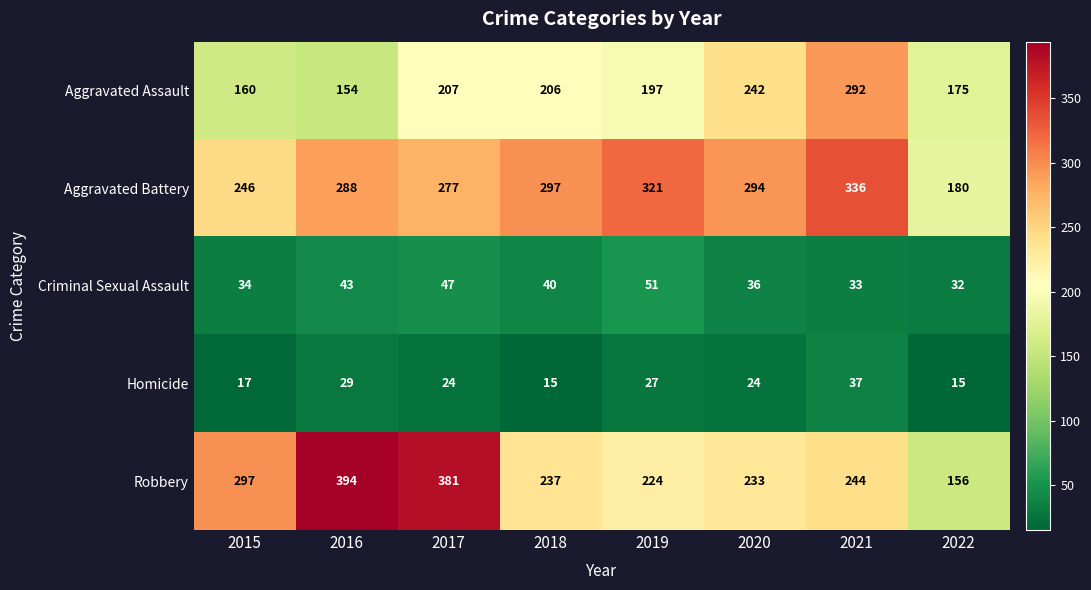

List the series in order of their peak value, highest first.

Robbery, Aggravated Battery, Aggravated Assault, Criminal Sexual Assault, Homicide